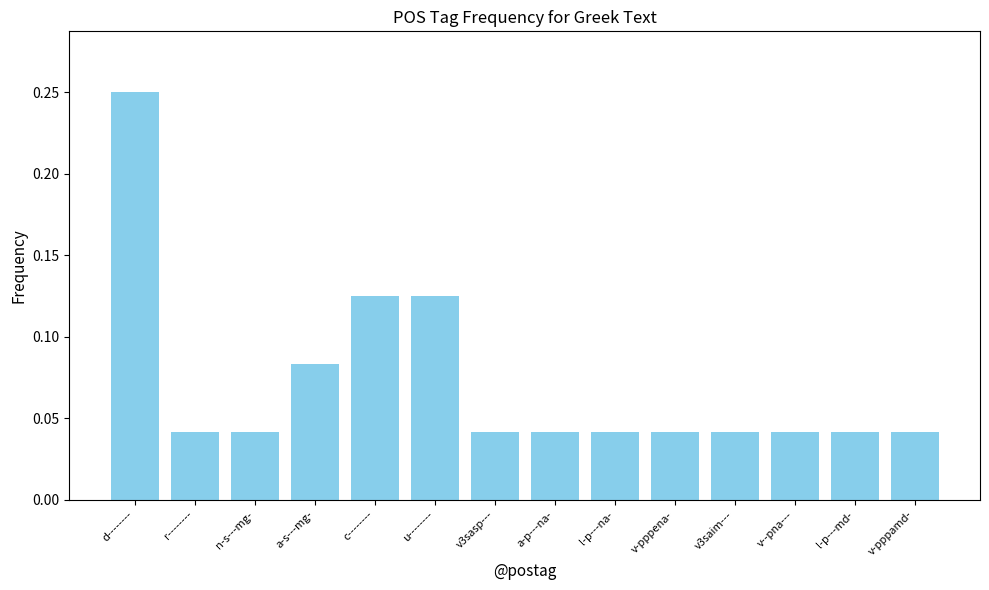

Is it true that the value at v-pppena- is 0.1?

False